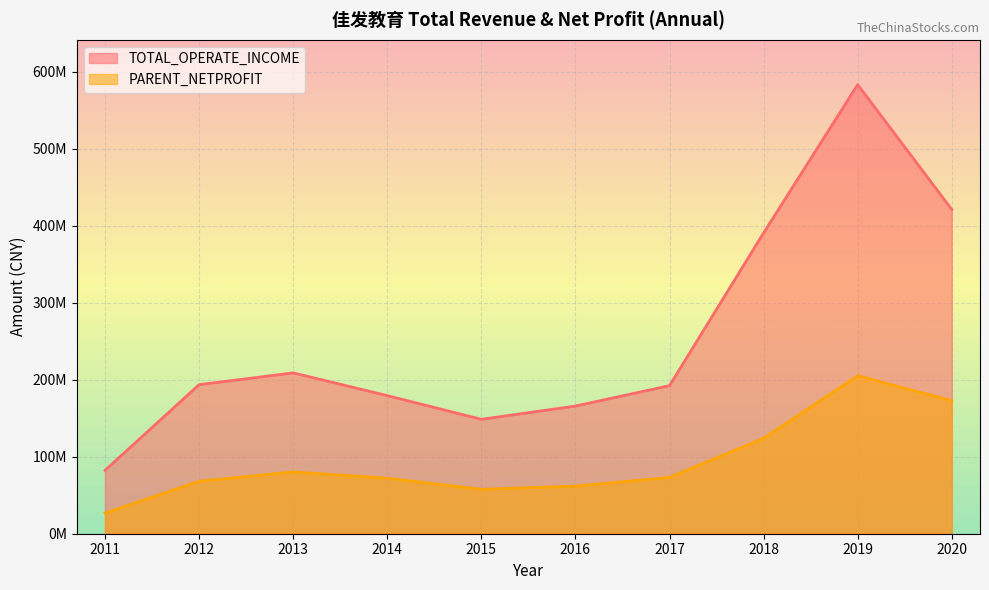

How many data points in PARENT_NETPROFIT are above 73140345?

5